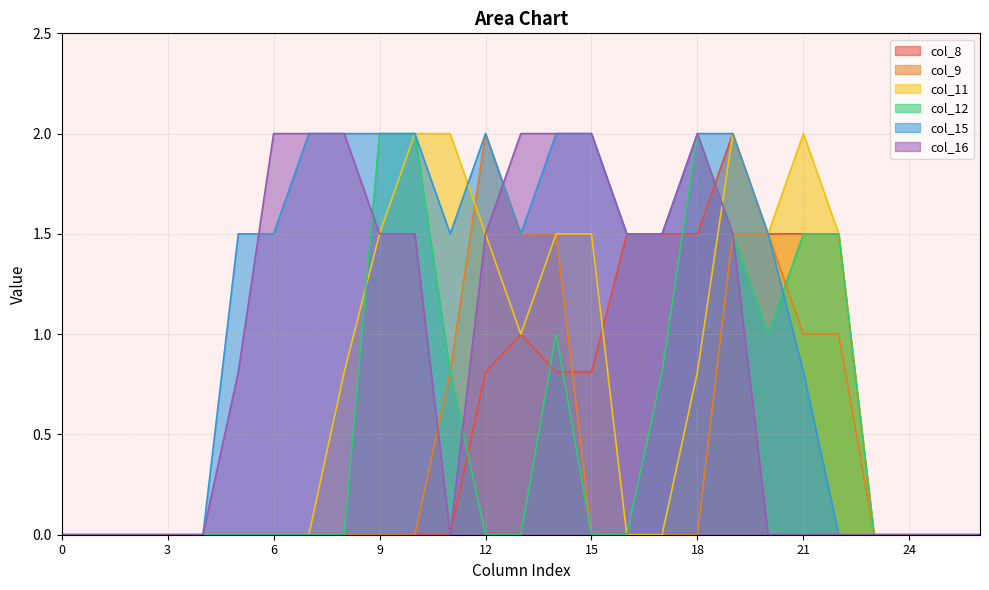

What are all the series names shown in the legend?

col_8, col_9, col_11, col_12, col_15, col_16